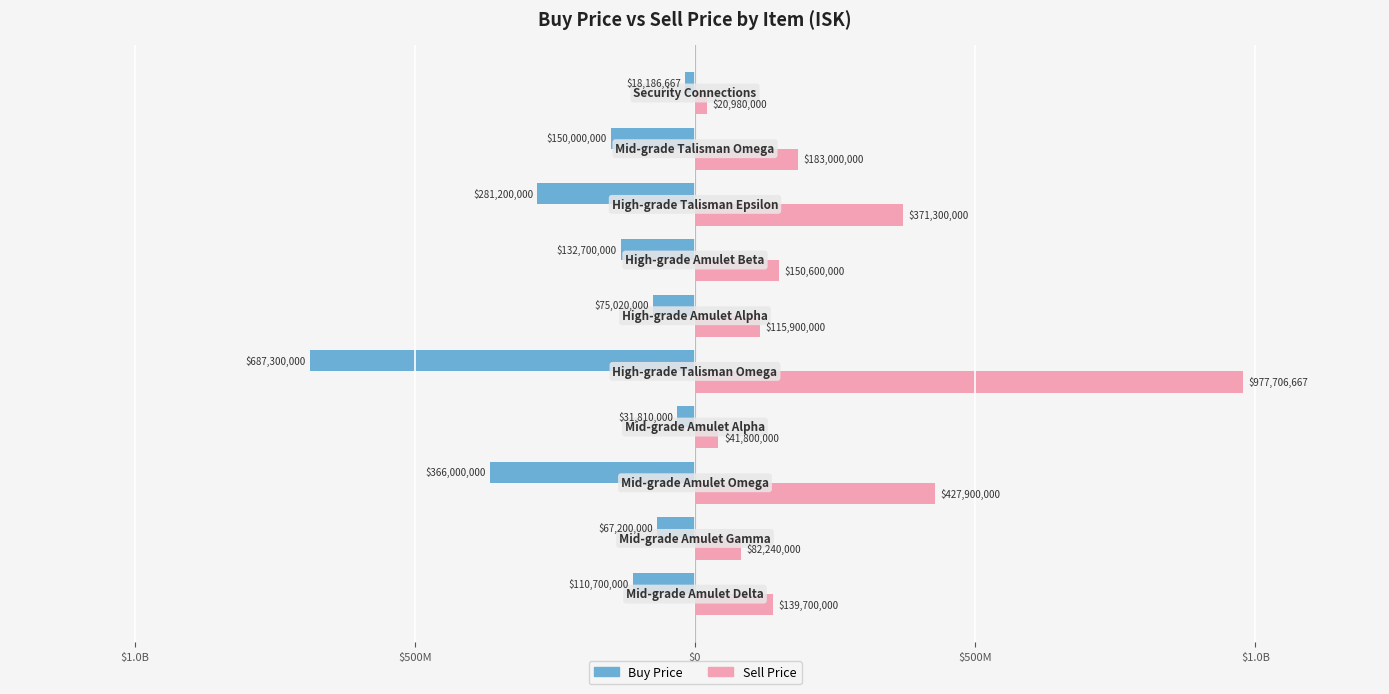

What is the minimum value shown in the chart?

-687300000.0